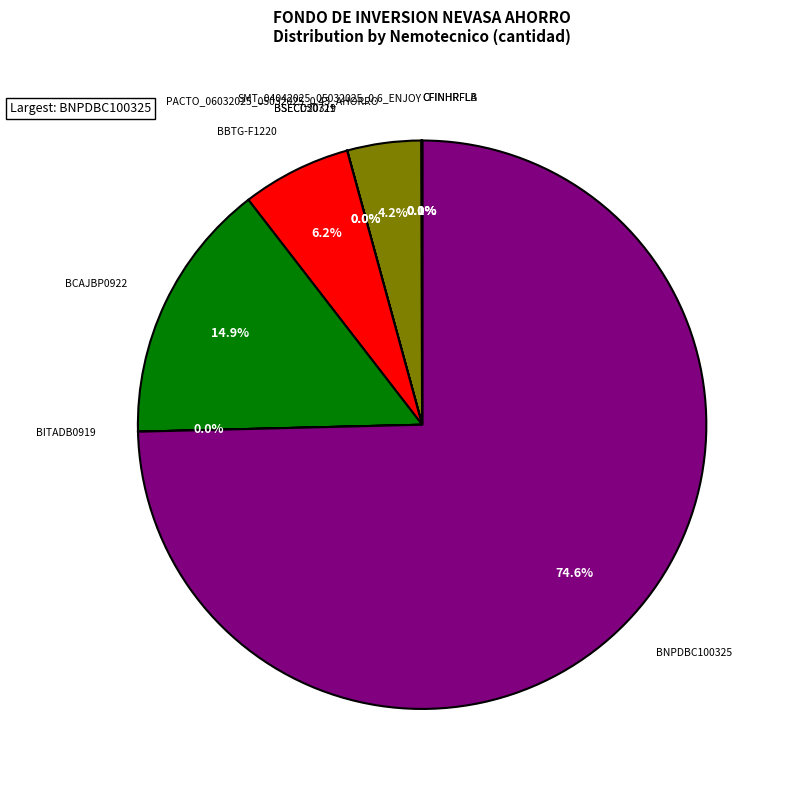

Does any single category account for the majority?

Yes